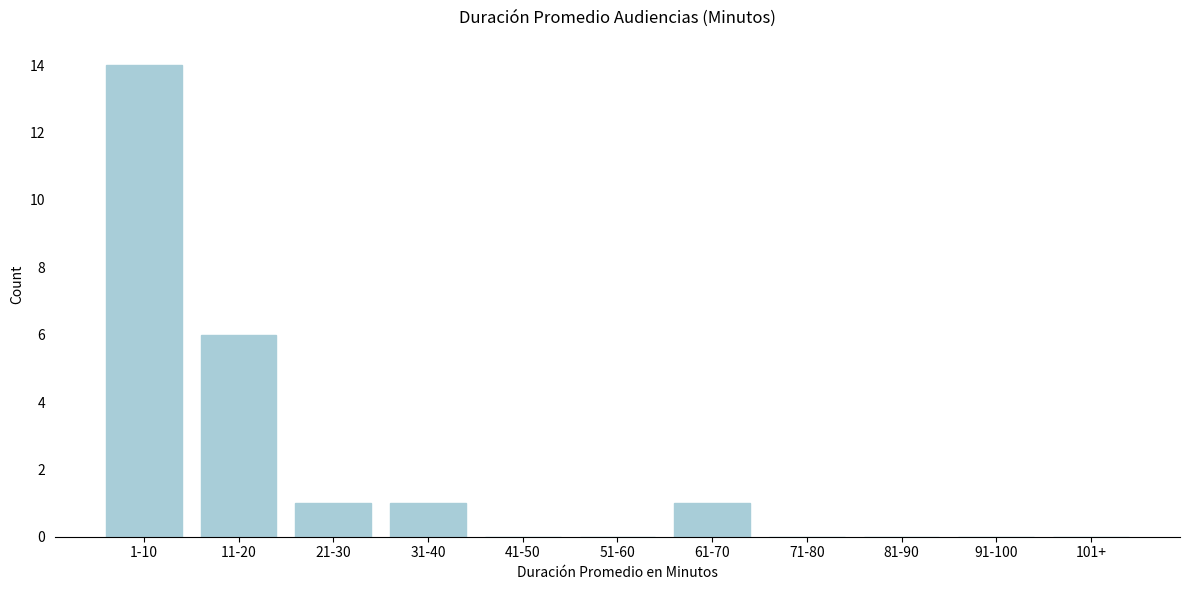

Reading left to right, list all the values displayed in this chart.

1-10=14	11-20=6	21-30=1	31-40=1	41-50=0	51-60=0	61-70=1	71-80=0	81-90=0	91-100=0	101+=0